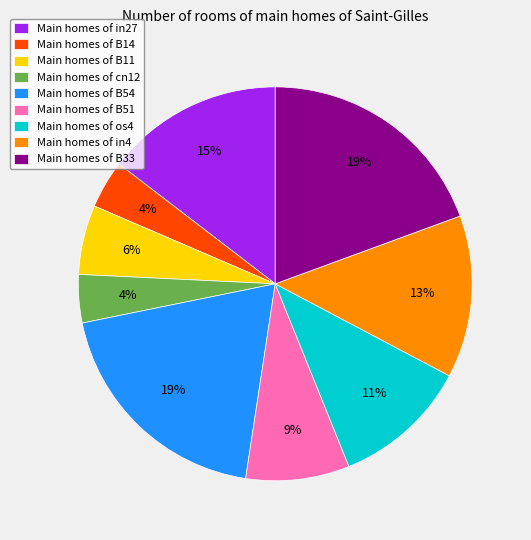

What percentage is the Main homes of B54 slice, to the nearest percent?

19%